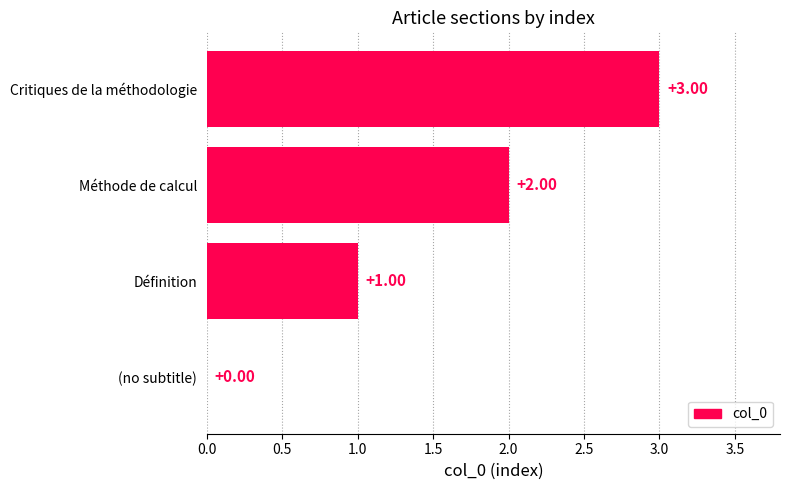

What is the change in value from Méthode de calcul to Critiques de la méthodologie?

+1